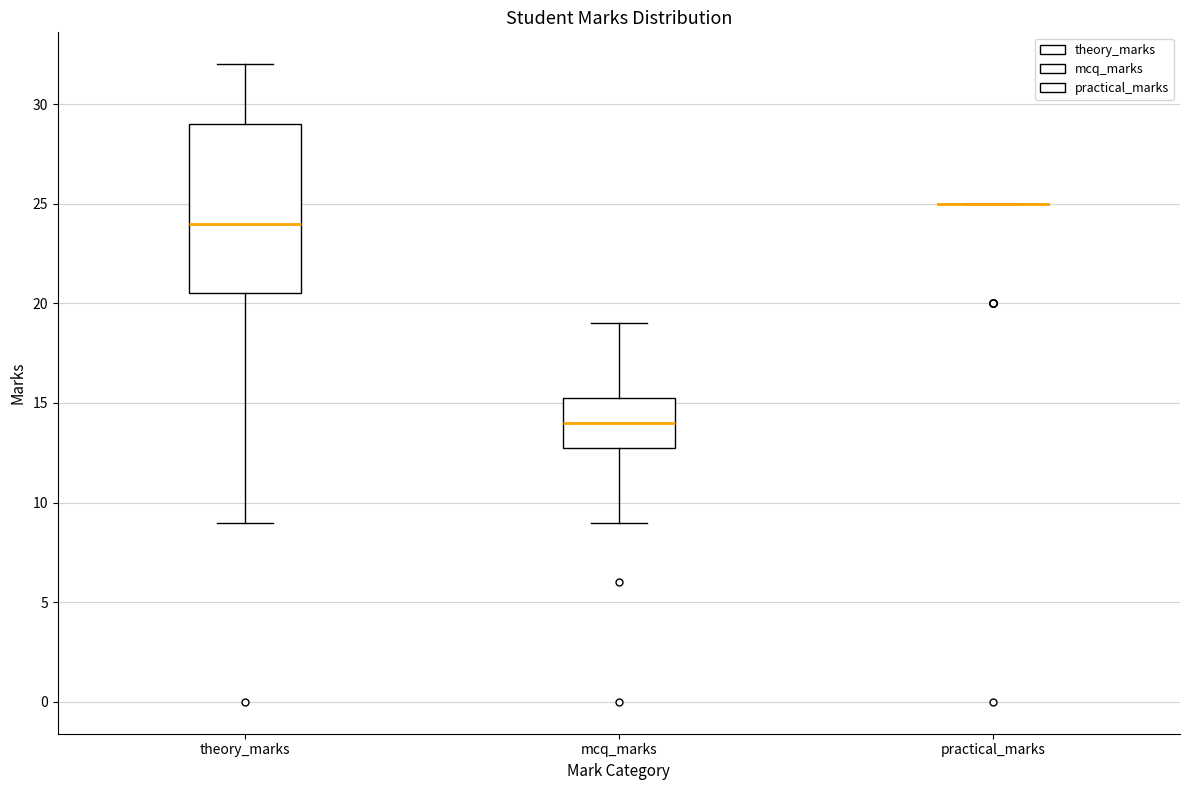

Reading left to right, transcribe this box plot: for each box, give where its median line is, the range the box spans, and where its two whiskers end, as read against the y-axis. The values are not printed on the chart, so give them approximately, as read against the axis.

theory_marks: median 24.0, box 20.5 to 29.0, whiskers 9.0 to 32.0
mcq_marks: median 14.0, box 13.0 to 15.5, whiskers 9.0 to 19.0
practical_marks: box collapsed to a line at 25.0, whiskers 25.0 to 25.0